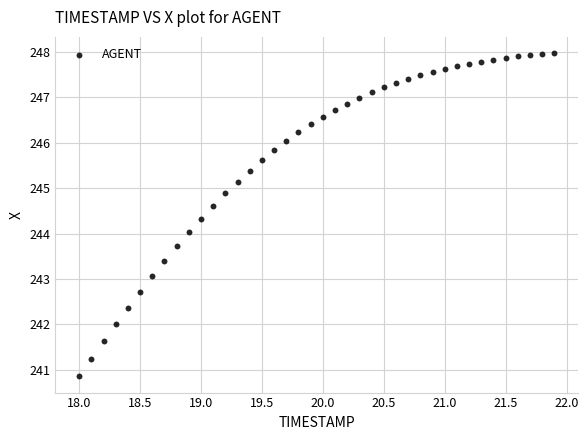

What is the range of Y values (max minus min)?

7.1